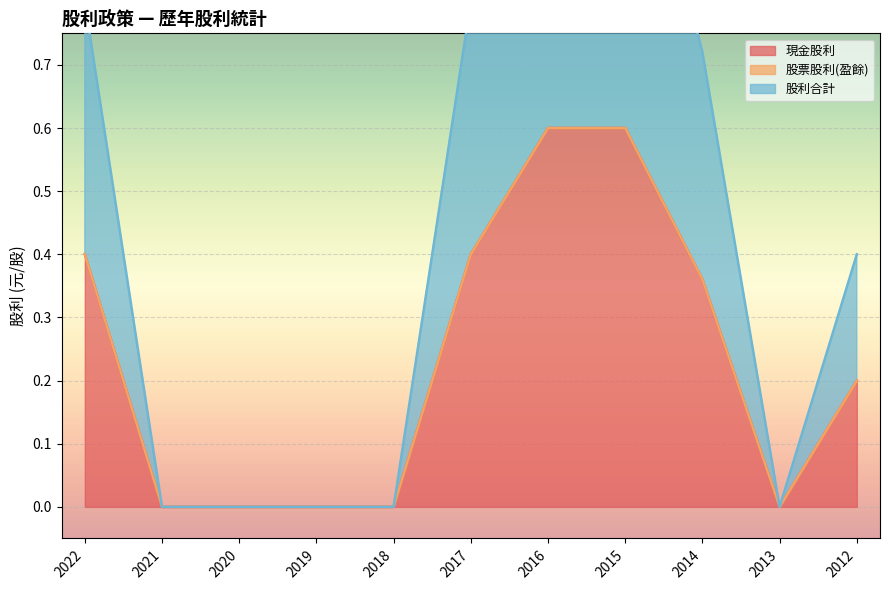

What is the highest value of the 現金股利 series?

0.6